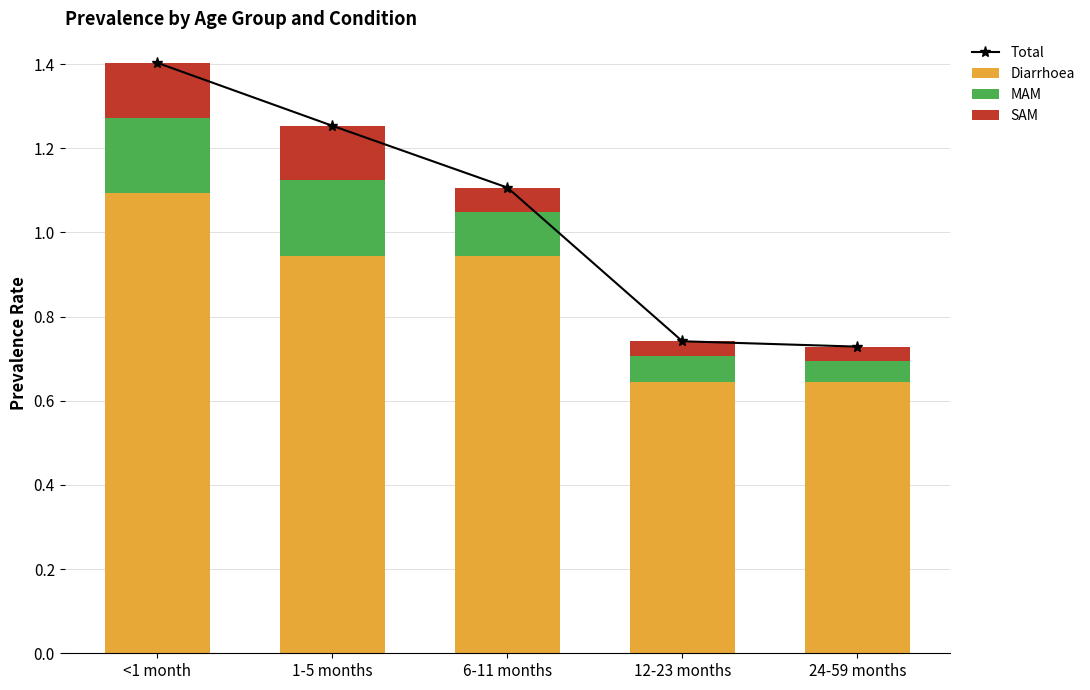

What is the lowest value of the Diarrhoea series?

0.6